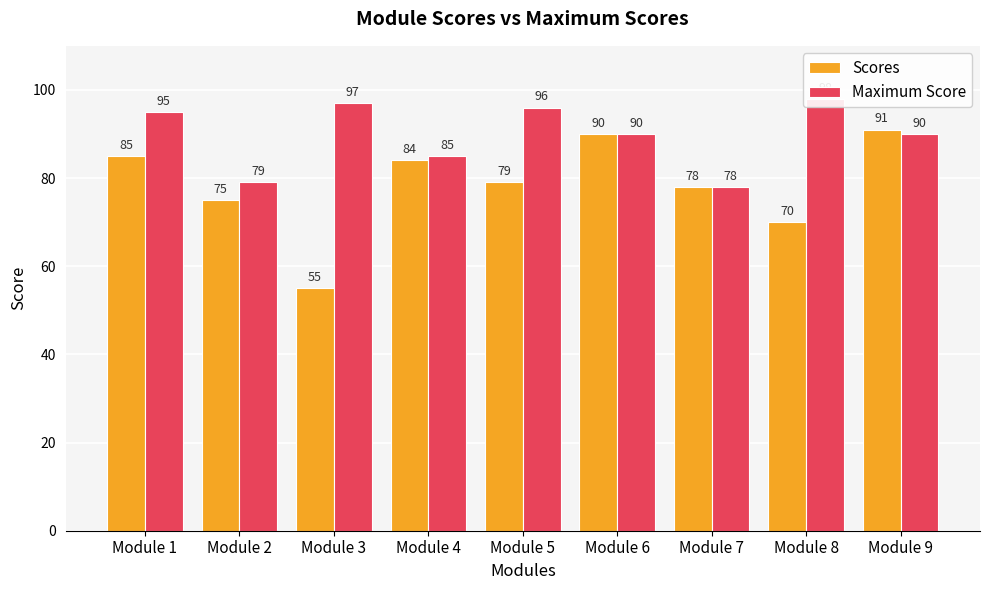

Which series has the widest spread of values?

Scores